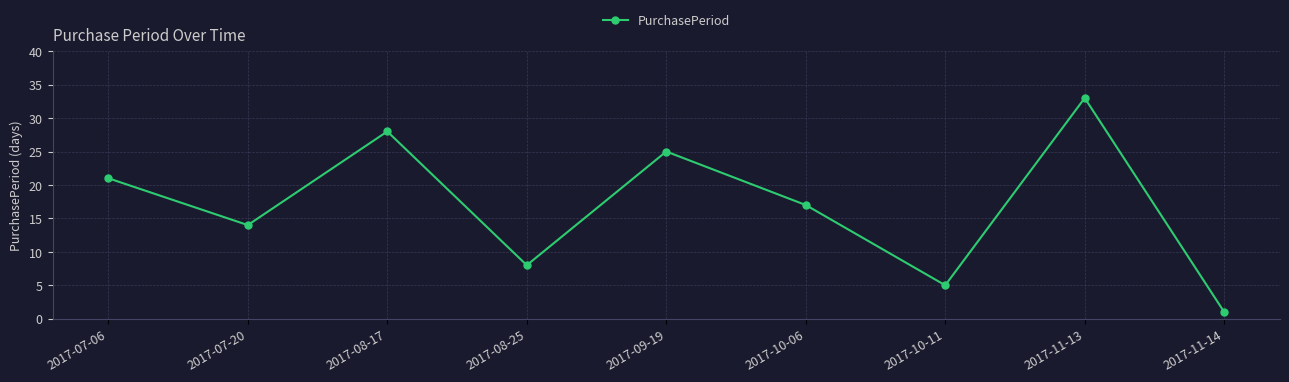

What is the smallest value displayed?

1